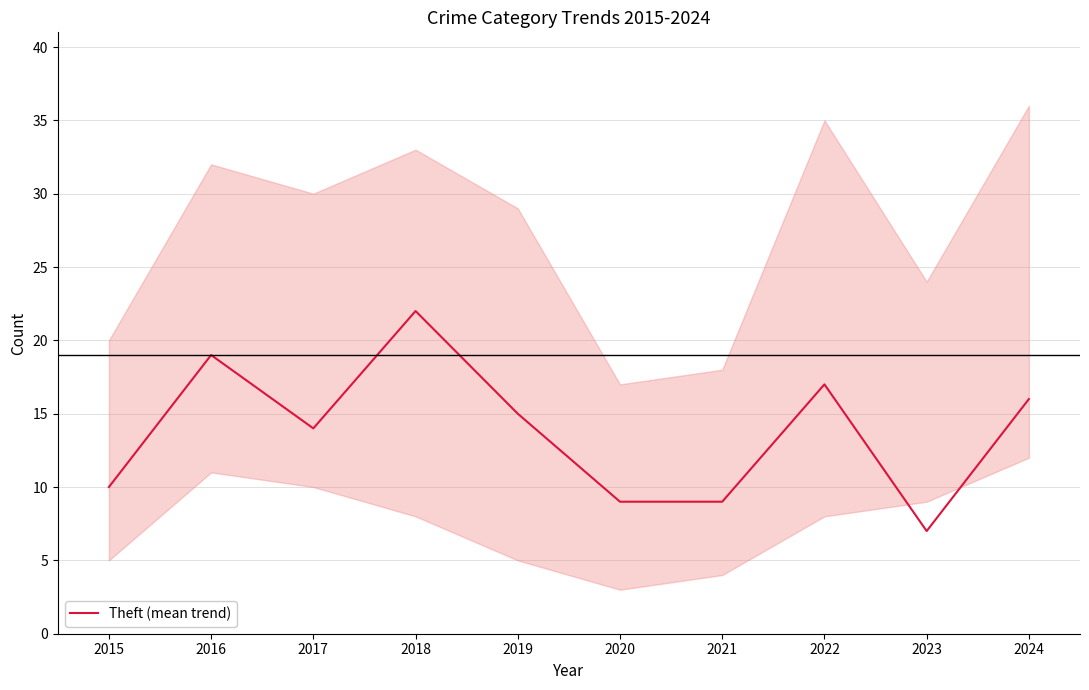

Is it true that the value at 2019 is 3?

False